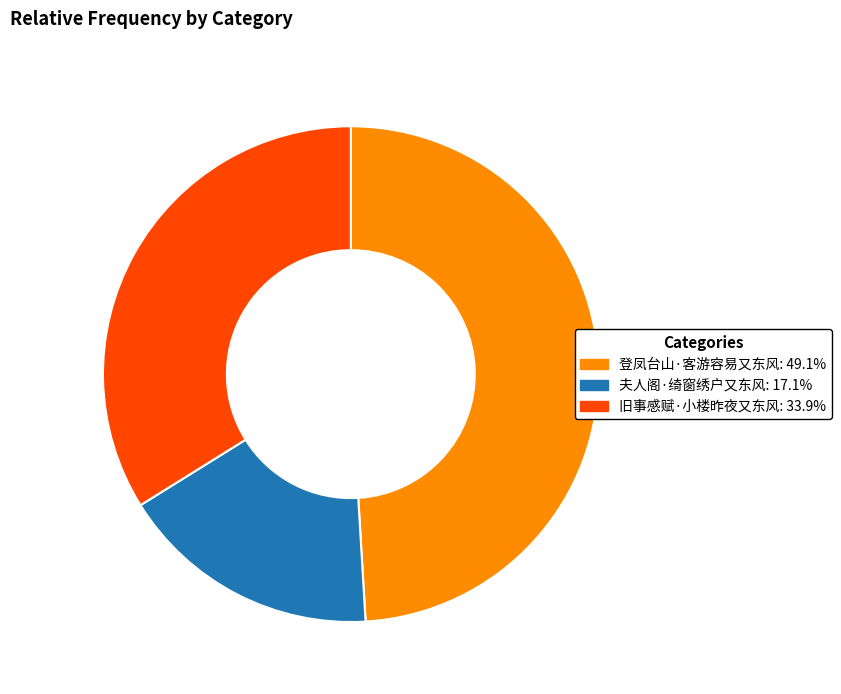

Rank the categories by value from lowest to highest.

夫人阁·绮窗绣户又东风, 旧事感赋·小楼昨夜又东风, 登凤台山·客游容易又东风